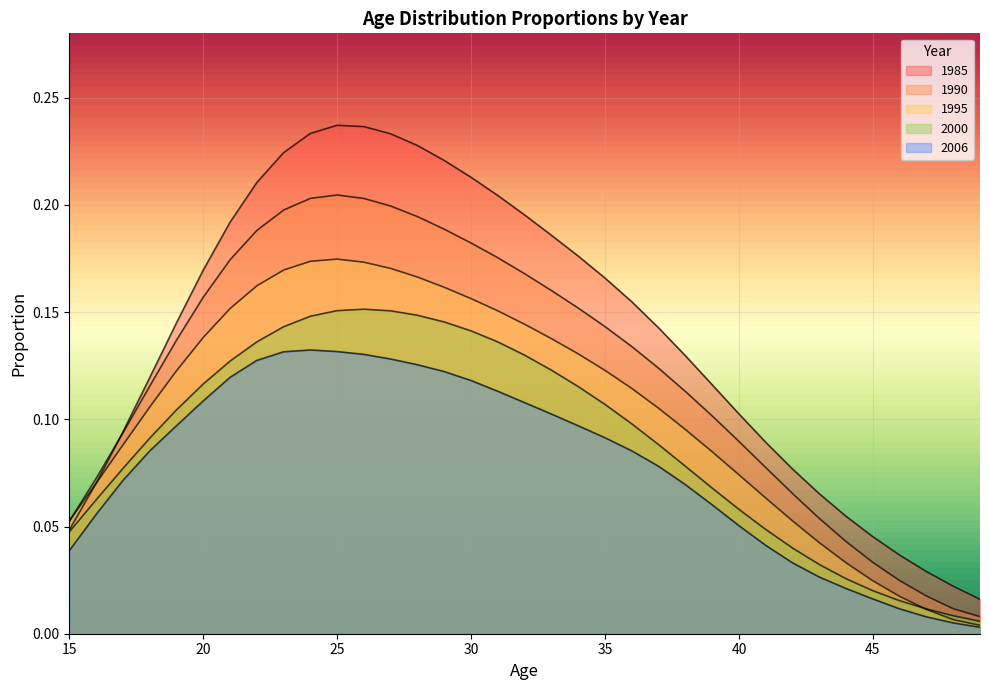

Which series has the widest spread of values?

1985